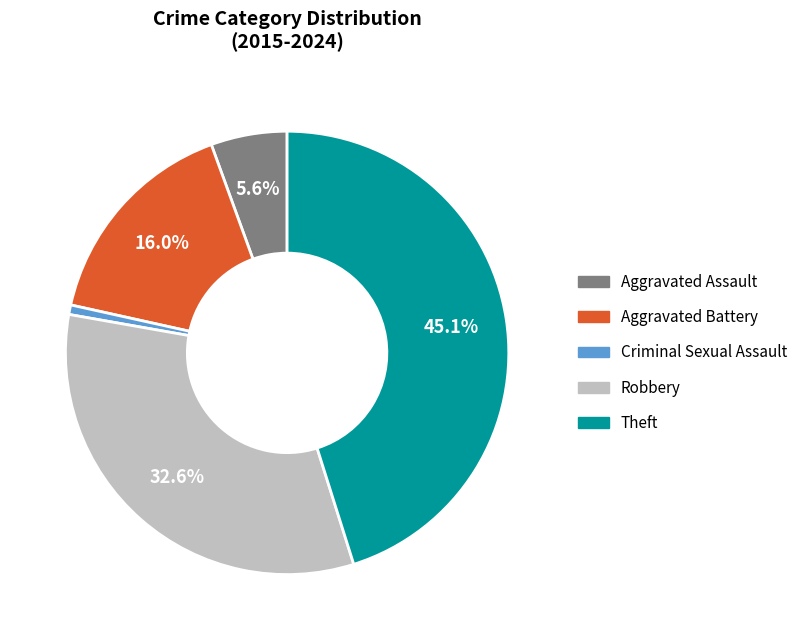

What is the smallest slice in the pie chart?

Criminal Sexual Assault